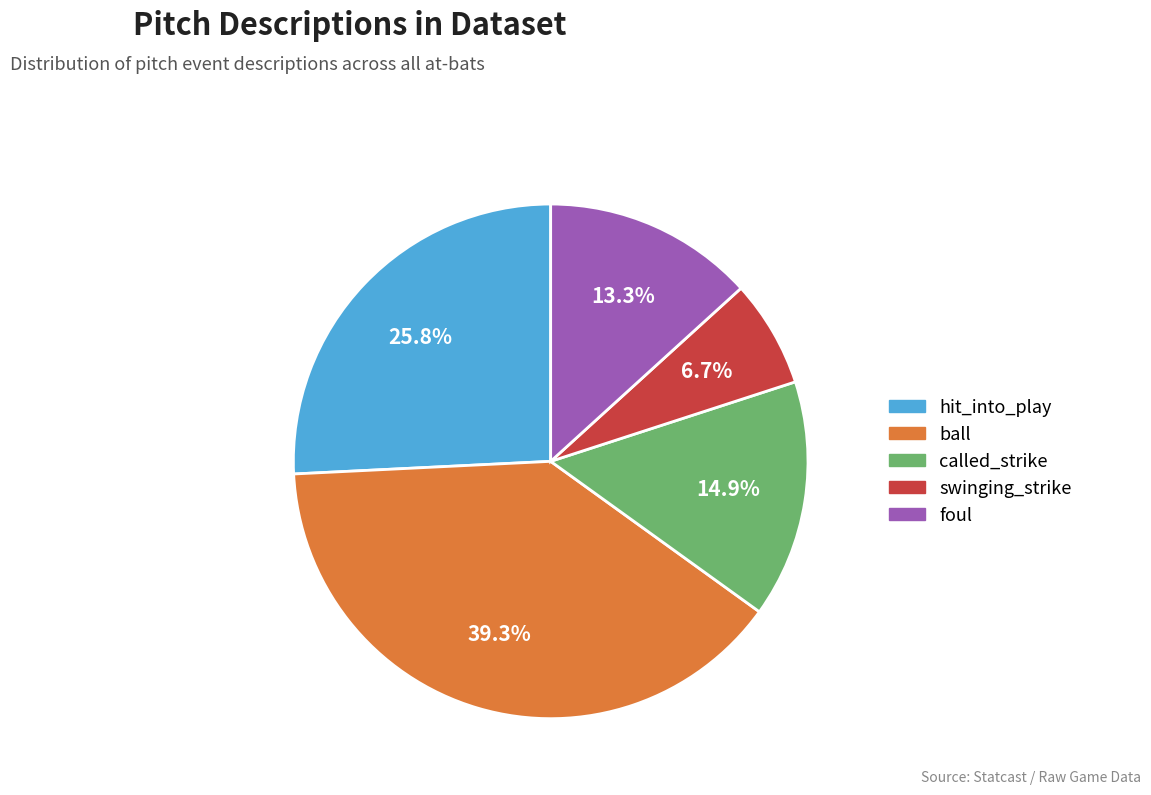

What portion of the pie excludes swinging_strike?

93.3%